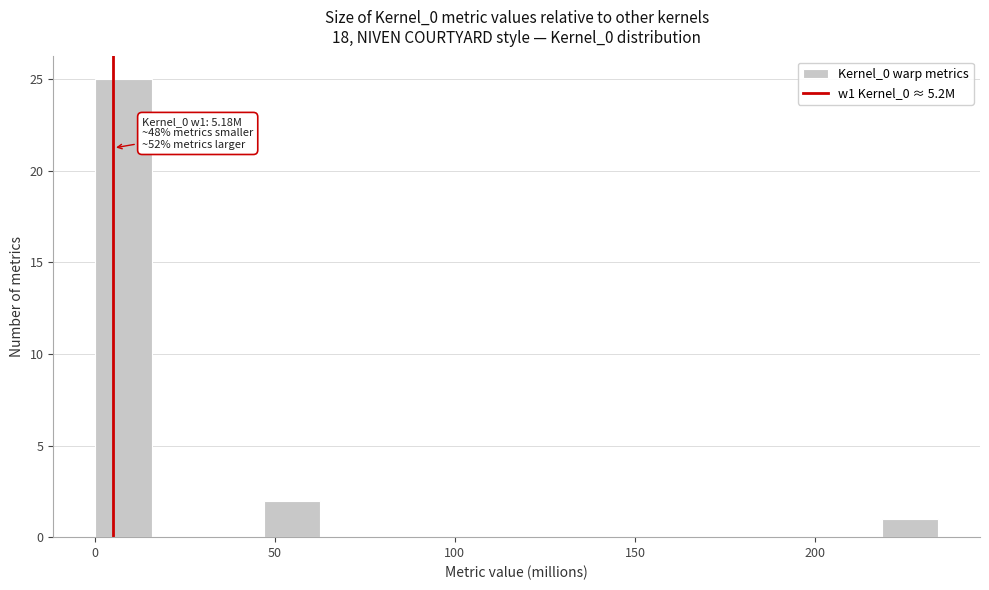

Read against the x-axis, roughly where is the centre of the tallest bar?

10